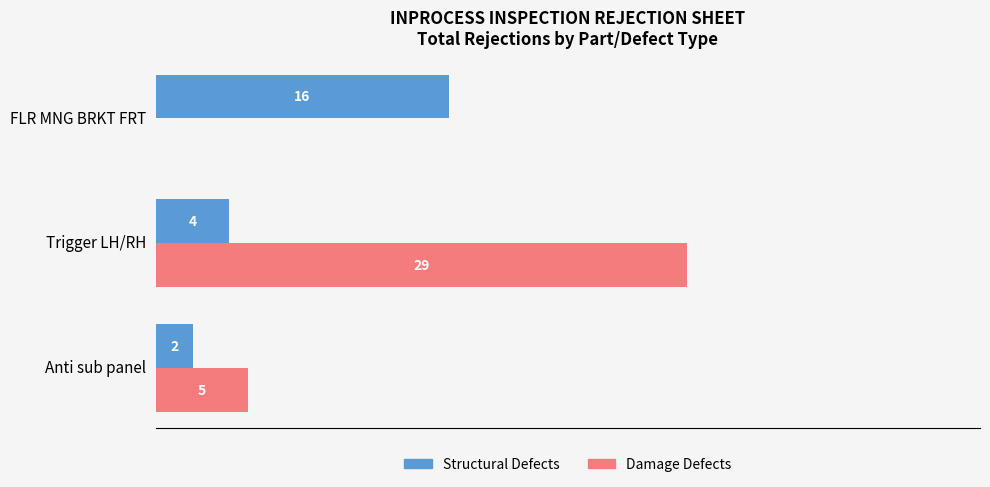

Where is Structural Defects nearest to the value 9?

Trigger LH/RH